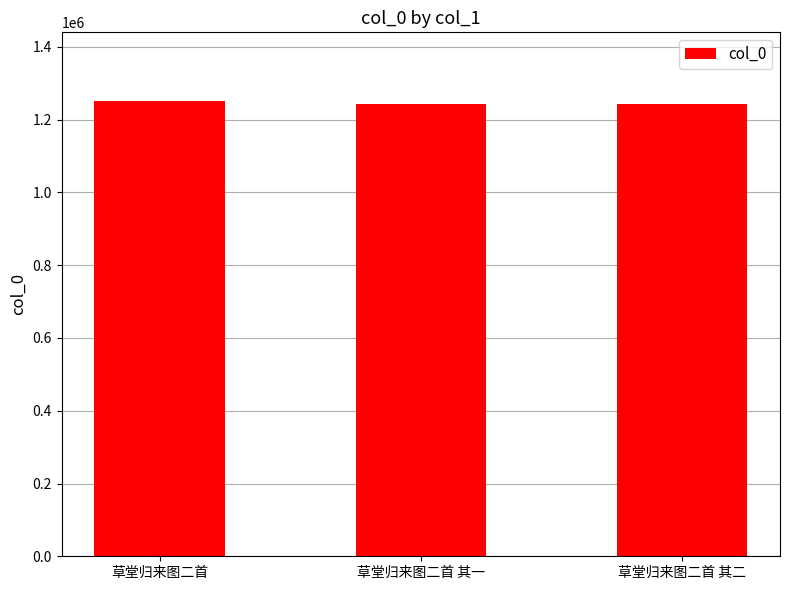

What is the smallest value displayed?

1243599